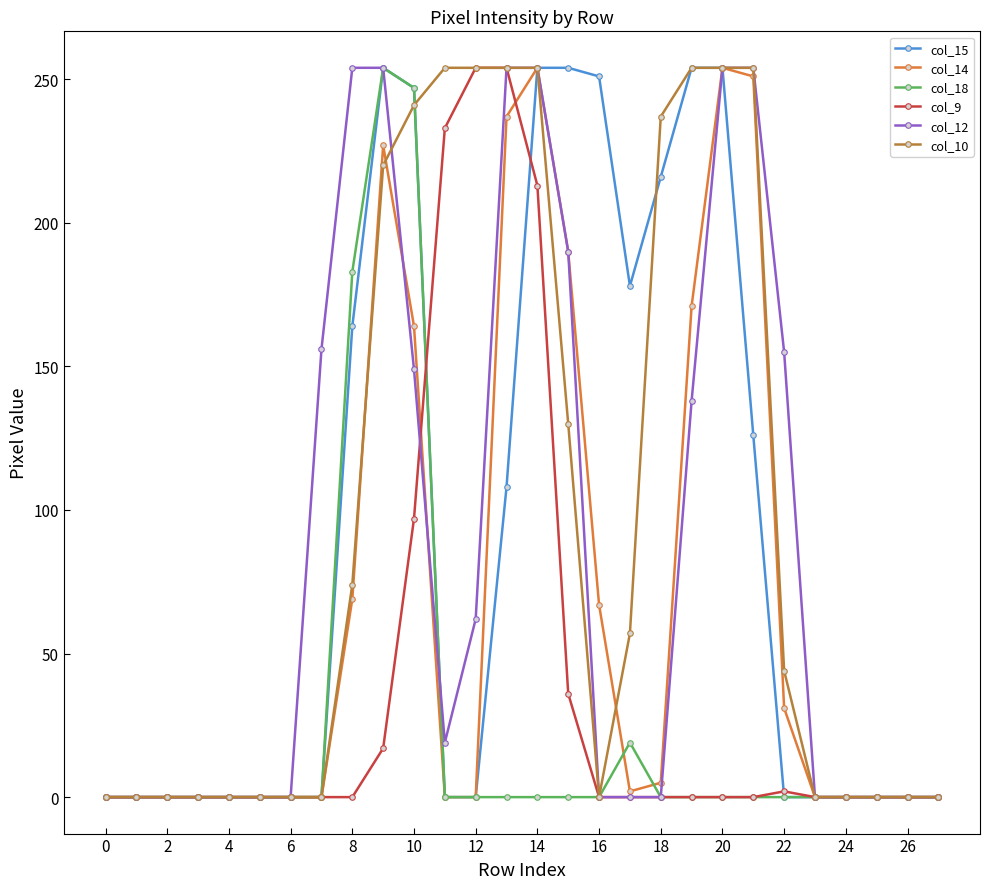

What is the highest value of the col_9 series?

254